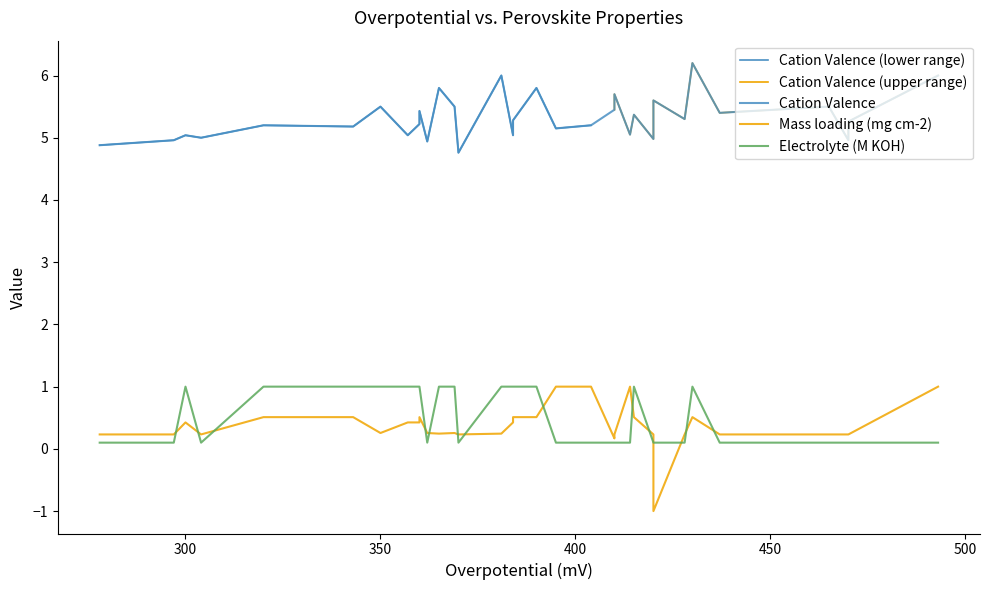

Which has a higher value, 35 or 22?

35